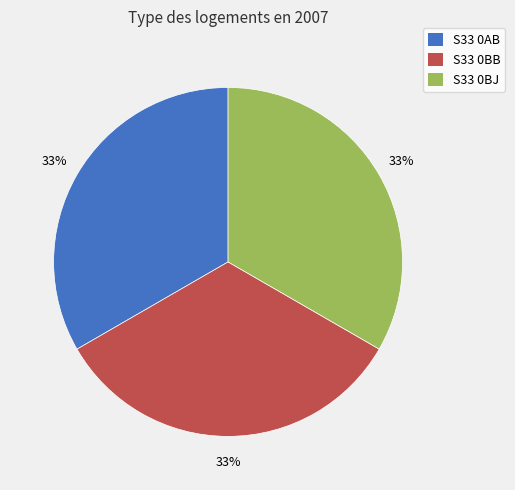

Does S33 0AB account for over 50% of the chart?

No